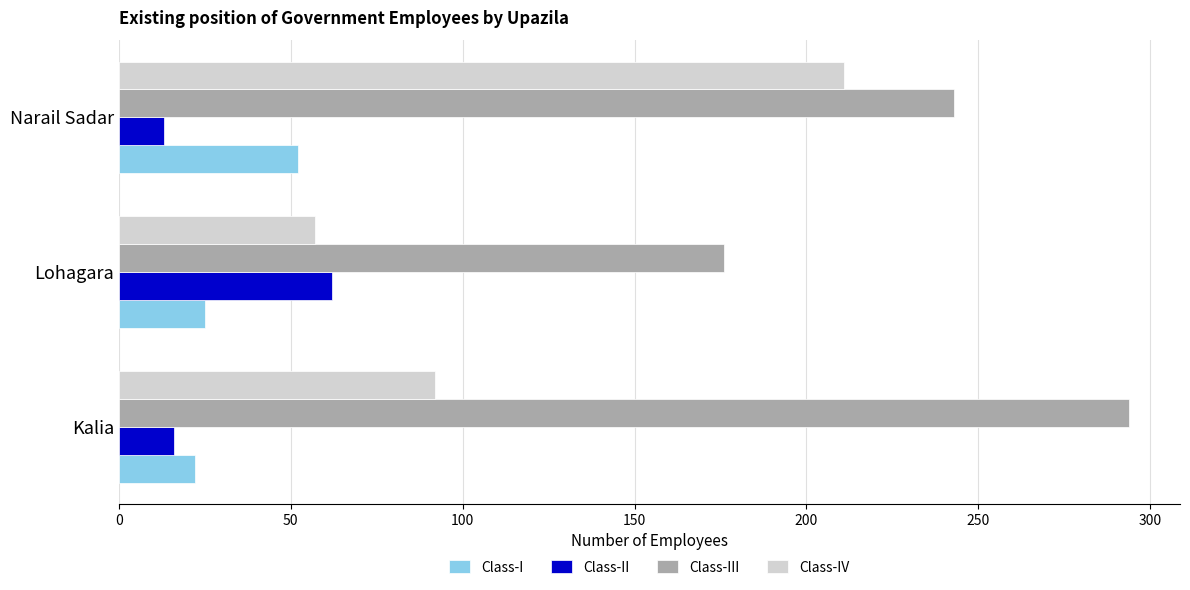

Which series has the widest spread of values?

Class-IV